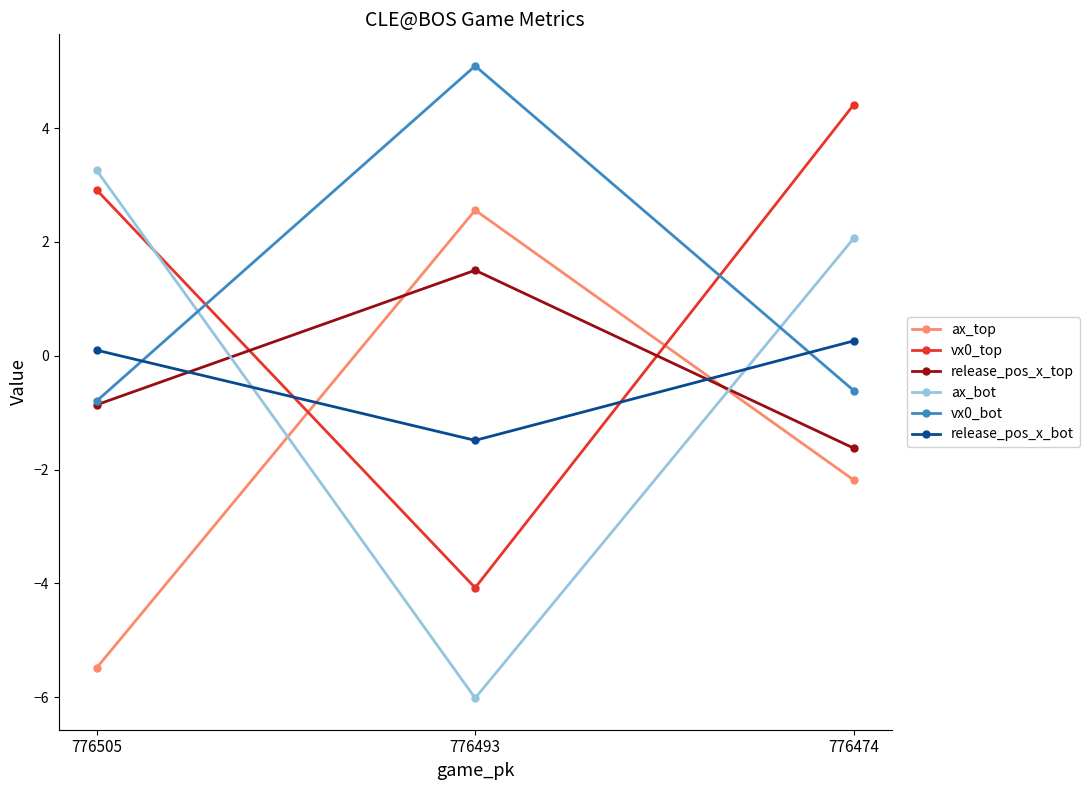

Between 776505 and 776493, which series saw the biggest shift?

ax_bot